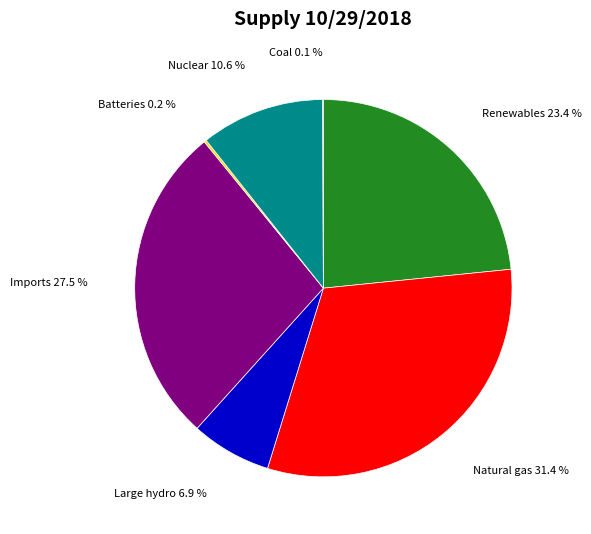

Which category has the biggest portion of the pie?

Natural gas